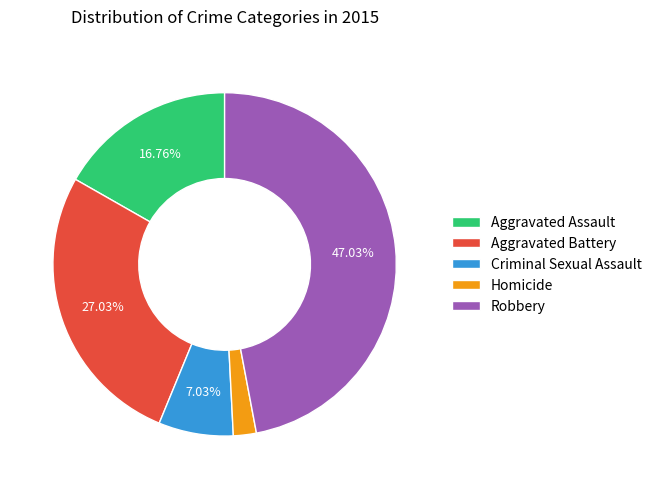

To the nearest percent, what is the difference between the largest and smallest slice percentages?

45%